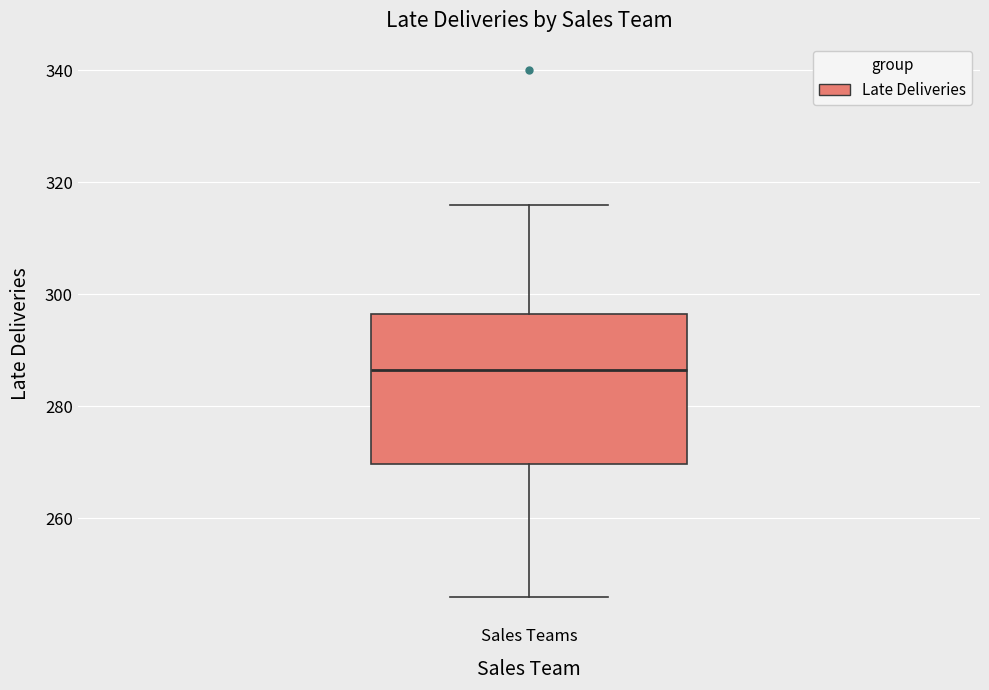

Transcribe this box plot: give where the median line is, the range the box spans, and where the two whiskers end, as read against the y-axis. The values are not printed on the chart, so give them approximately, as read against the axis.

median 286, box 270 to 296, whiskers 246 to 316